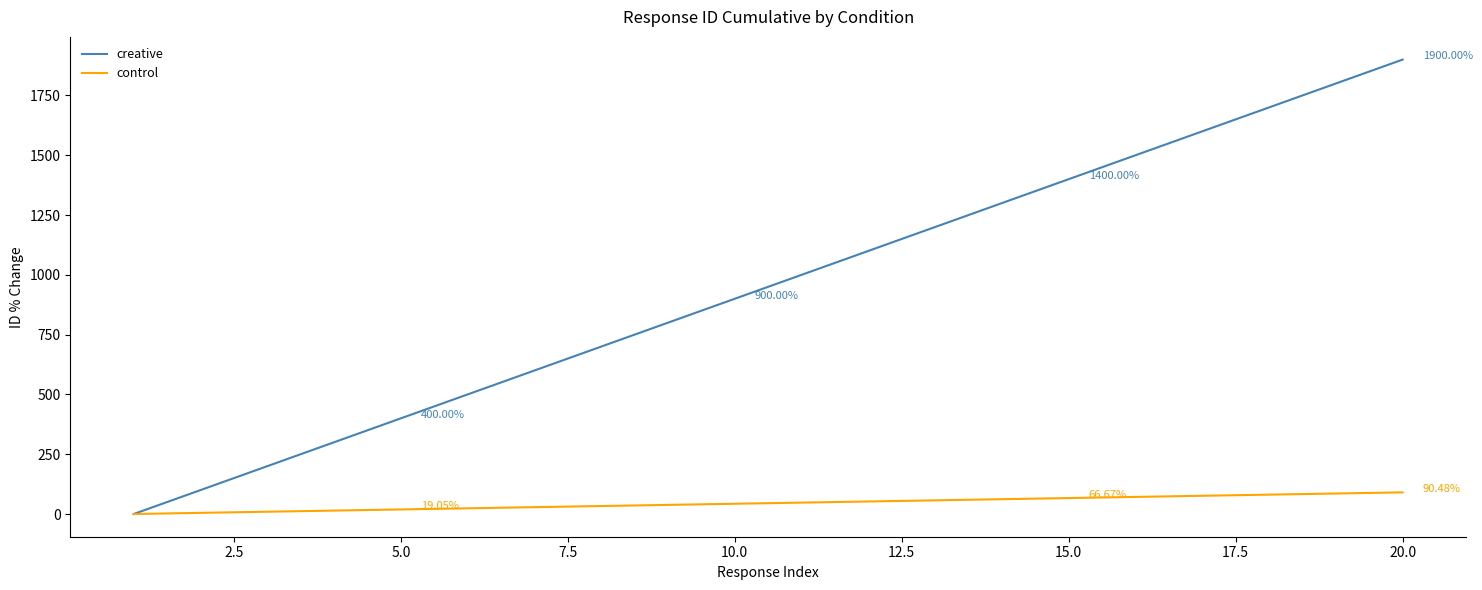

Which series has the largest range (max minus min)?

creative